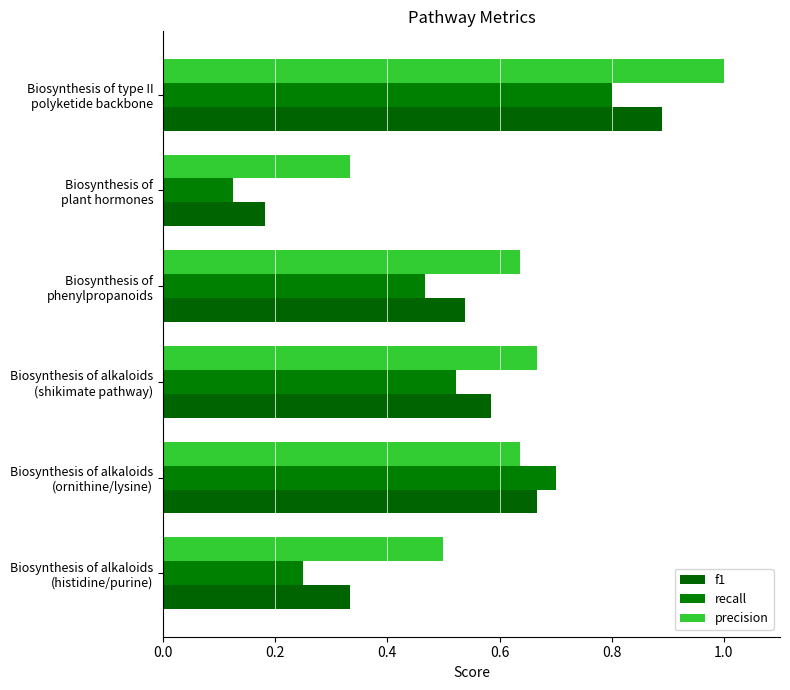

At how many categories does at least one series exceed 0?

6